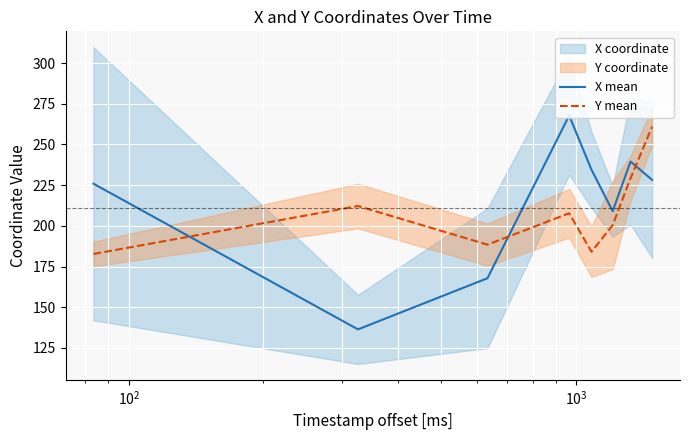

After their last crossing, which series has the higher values: Y mean or X mean?

Y mean